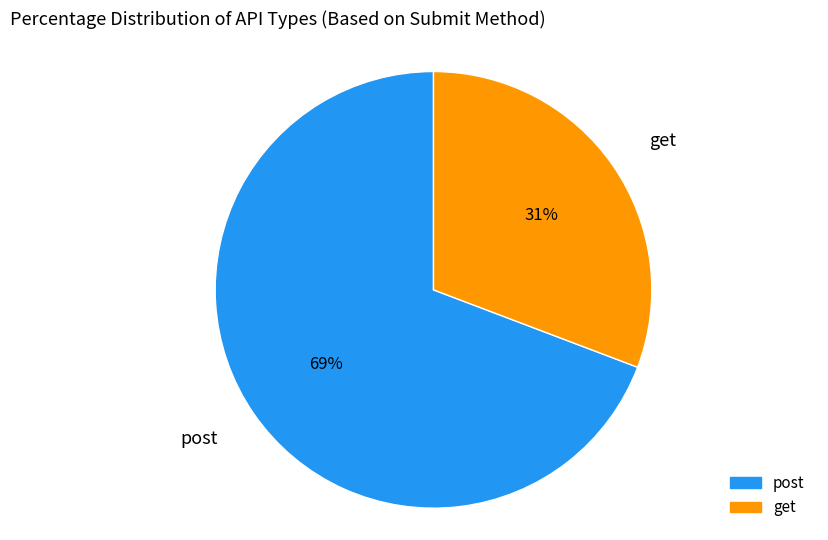

The post slice represents 69% of the pie. True or false?

True